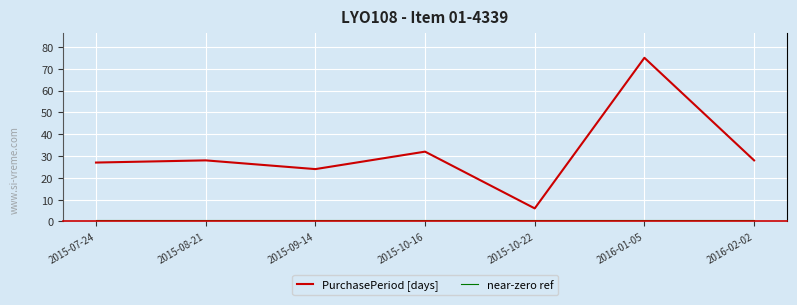

What is the difference between the maximum and minimum values in the PurchasePeriod [days] series?

69.0